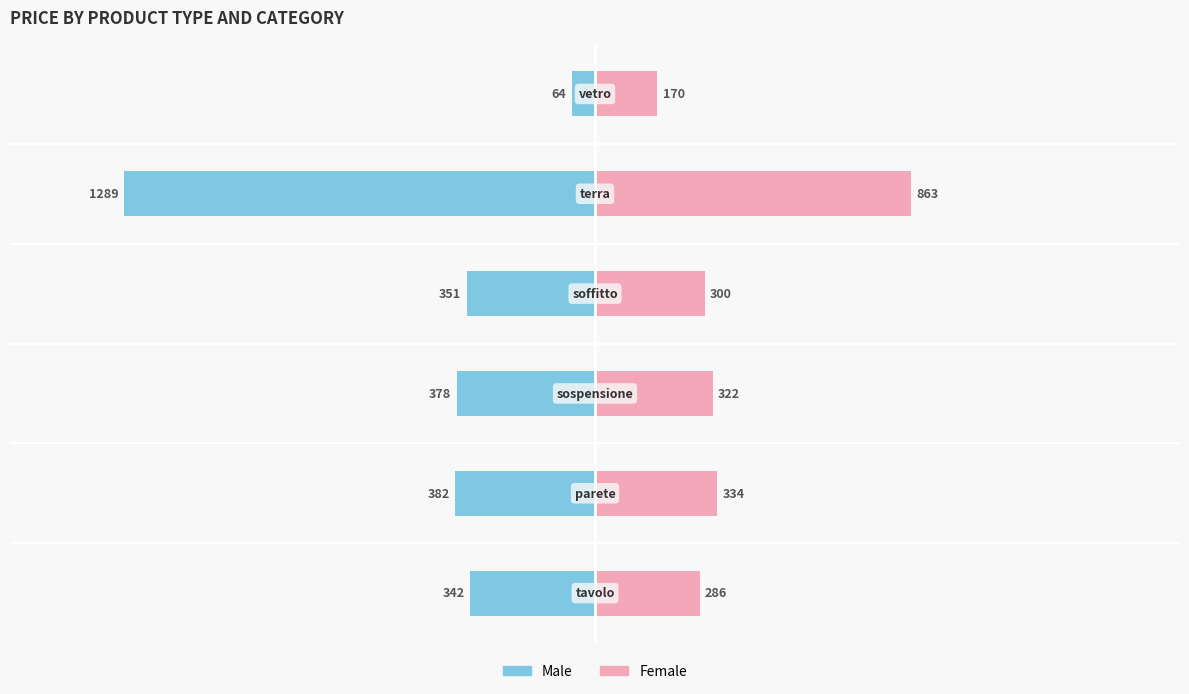

What is the sum of all Female values?

2275